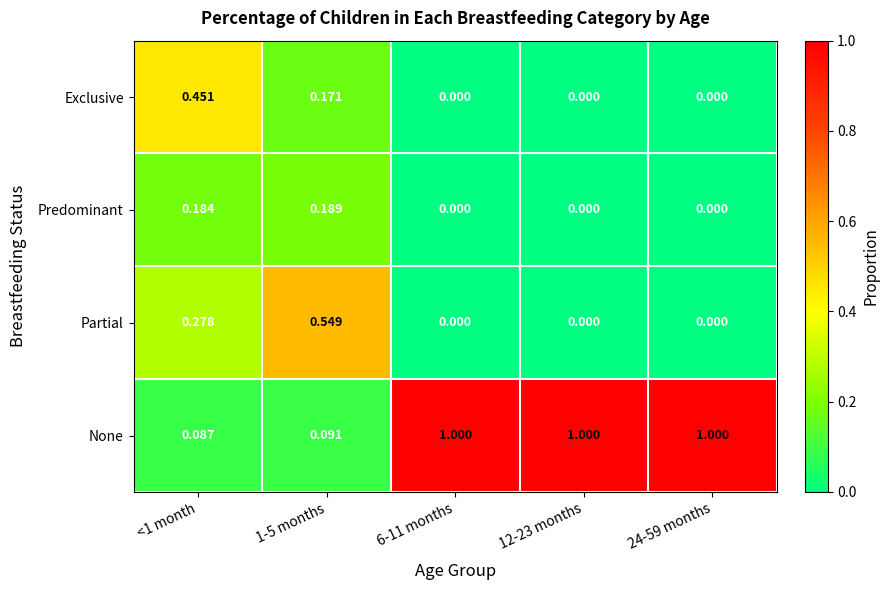

At 1-5 months, list the series in order from largest to smallest.

Partial, Predominant, Exclusive, None